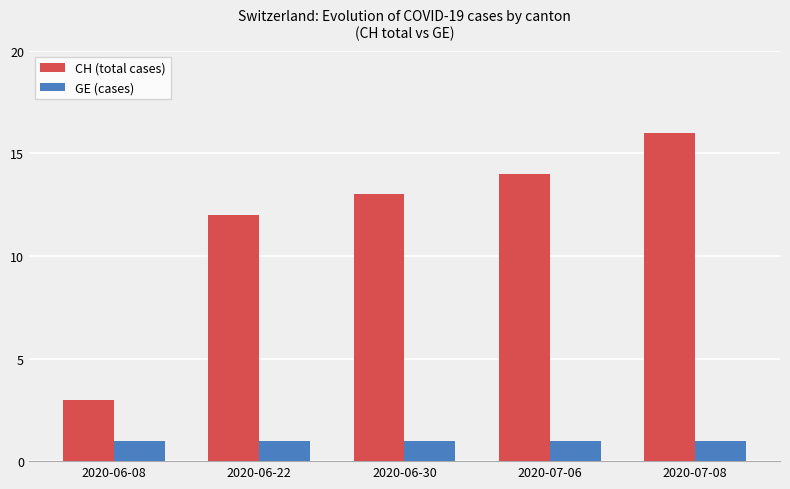

Reading right to left, list all the values displayed in this chart.

CH (total cases): 2020-07-08=16	2020-07-06=14	2020-06-30=13	2020-06-22=12	2020-06-08=3
GE (cases): 2020-07-08=1	2020-07-06=1	2020-06-30=1	2020-06-22=1	2020-06-08=1